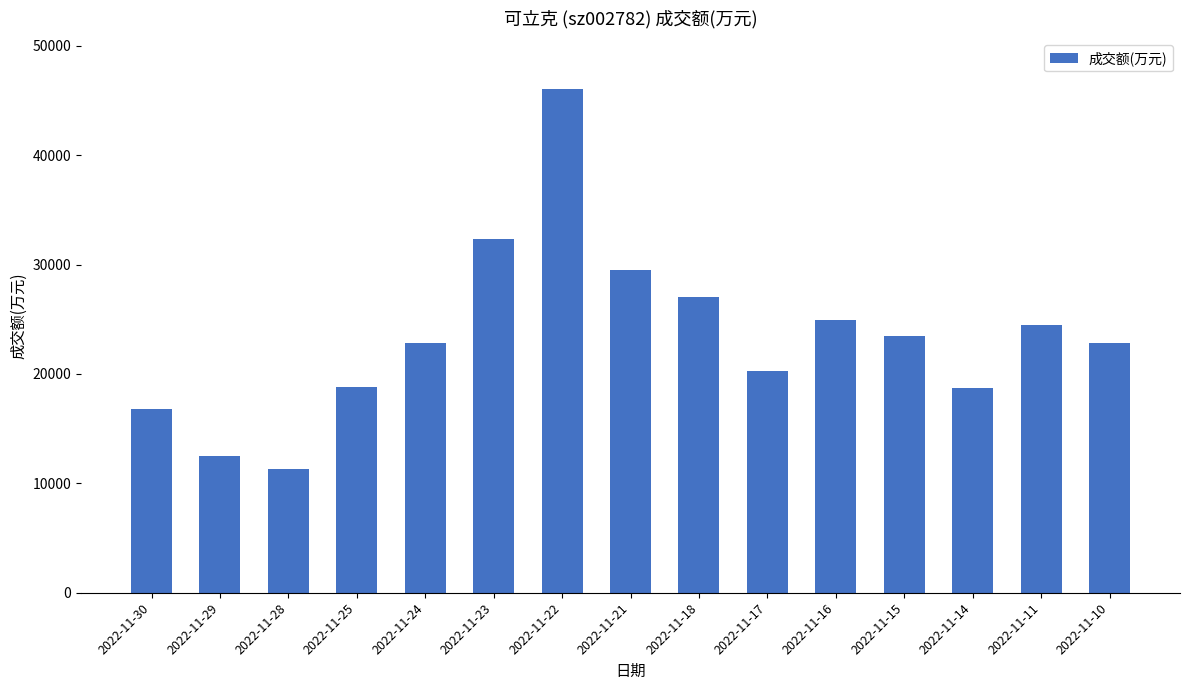

What is the ratio of the value at 2022-11-10 to the value at 2022-11-11?

0.9